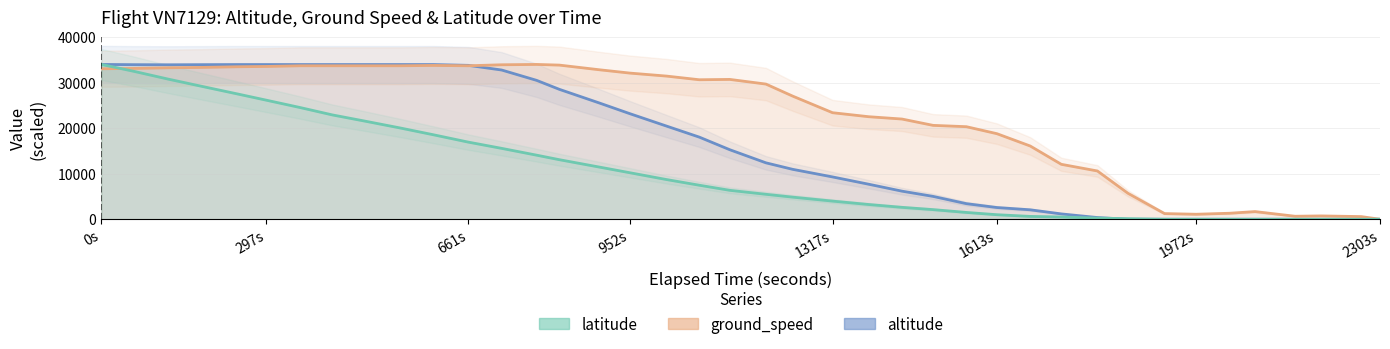

True or false: altitude has a value of 21096.4 at 2303s.

False